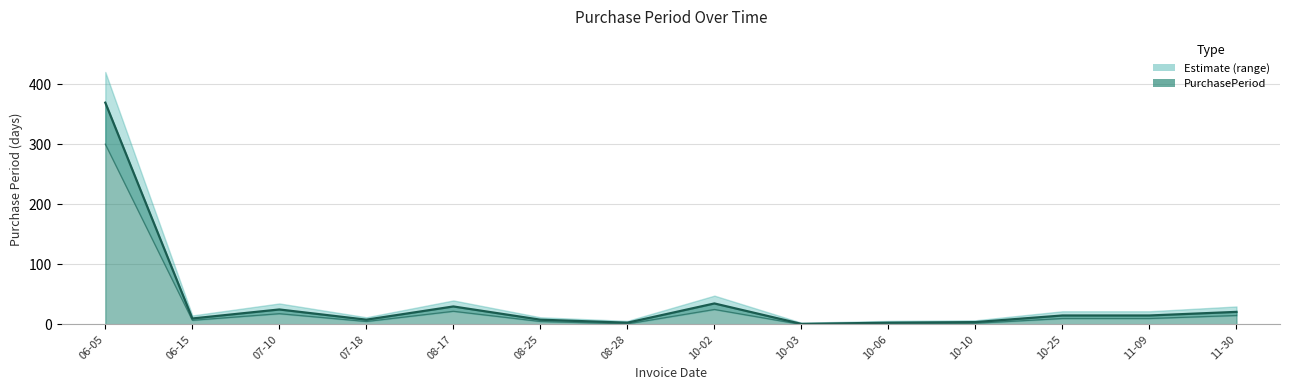

Rank the categories by value from lowest to highest.

10-03, 08-28, 10-06, 10-10, 07-18, 08-25, 06-15, 10-25, 11-09, 11-30, 07-10, 08-17, 10-02, 06-05